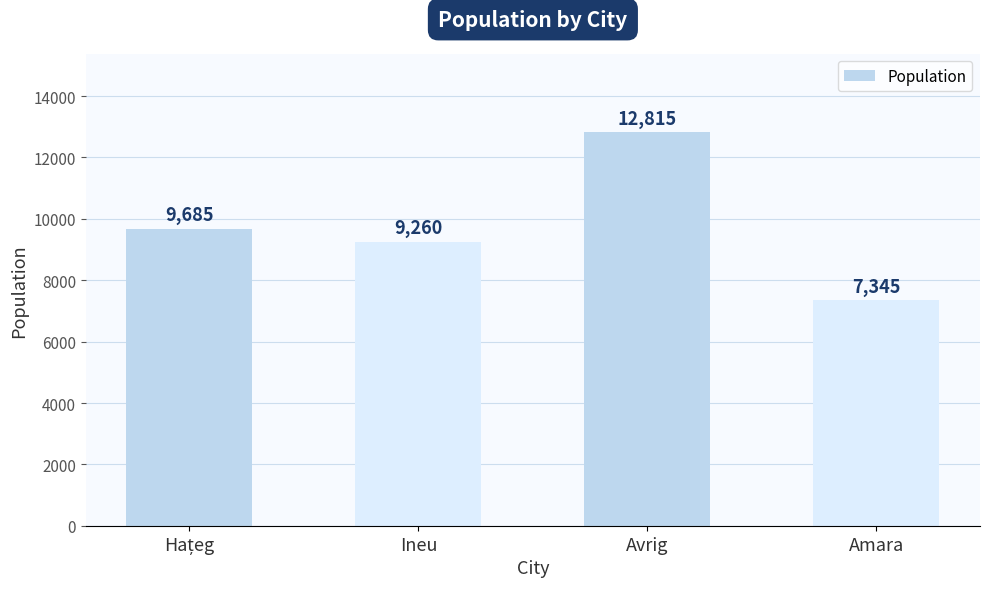

What is the difference between the values at Avrig and Amara?

5470